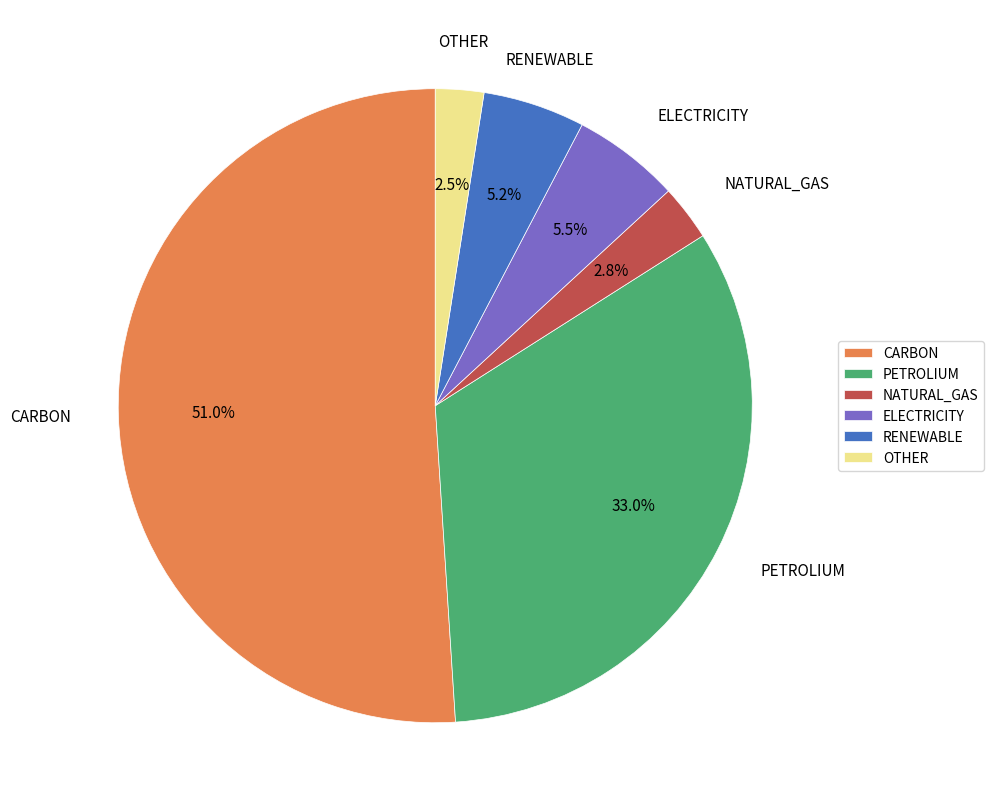

Count the number of slices in the pie.

6